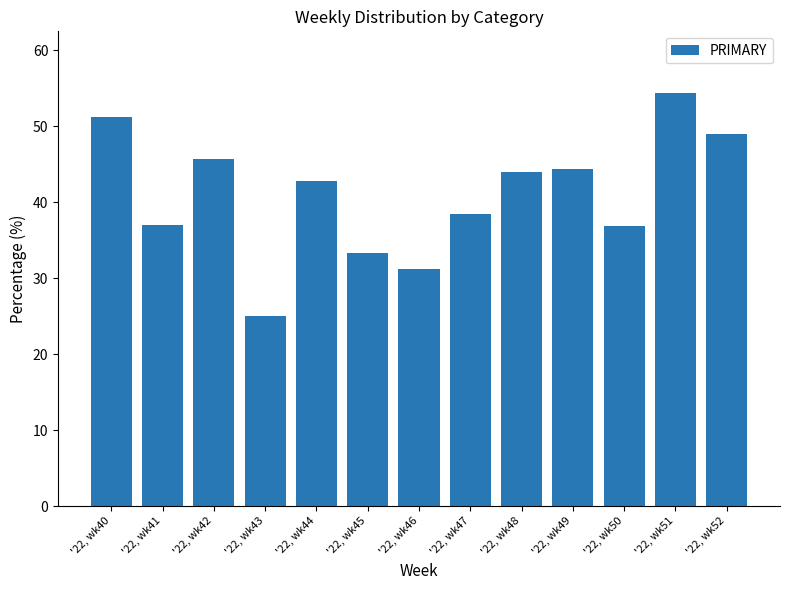

Approximately how many times larger is the value at '22, wk50 compared to '22, wk52?

0.8